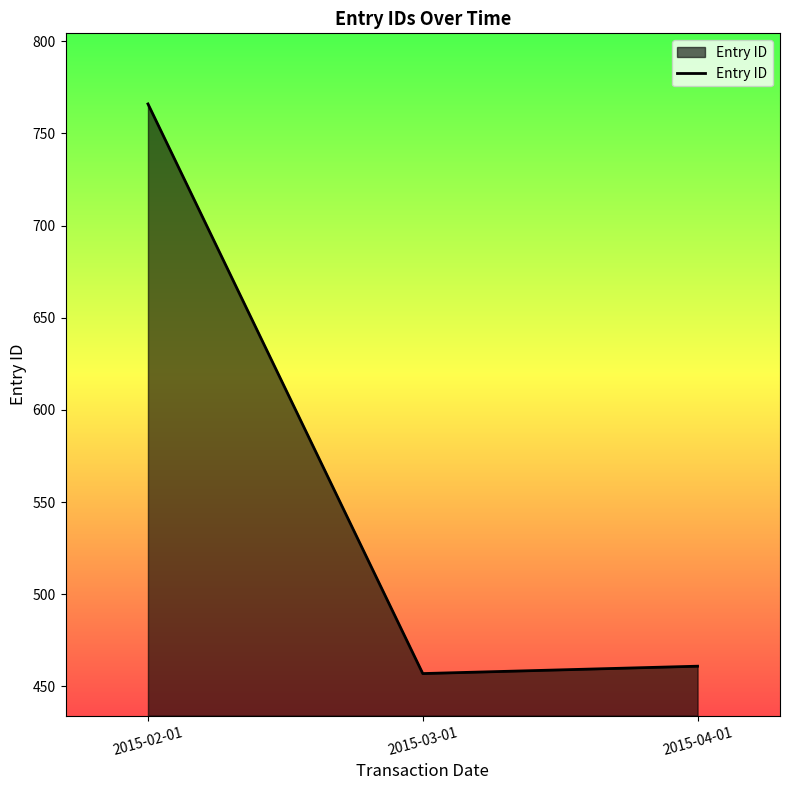

What is the sum of all values?

1684